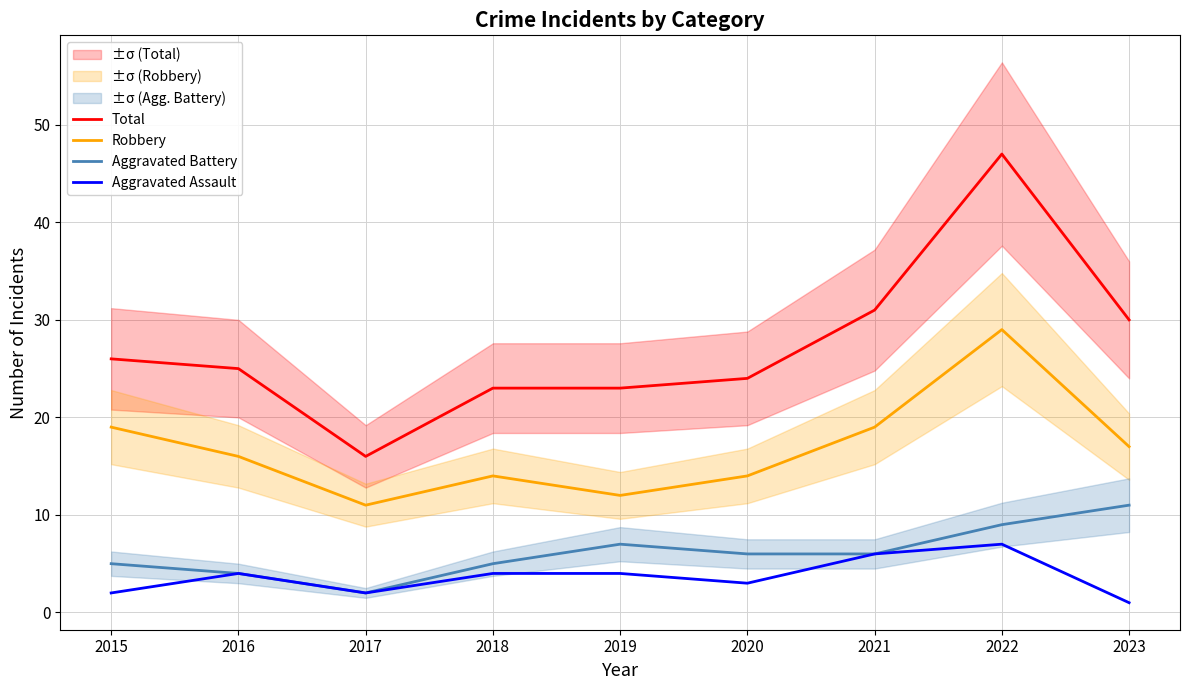

At how many categories does at least one series exceed 21?

8